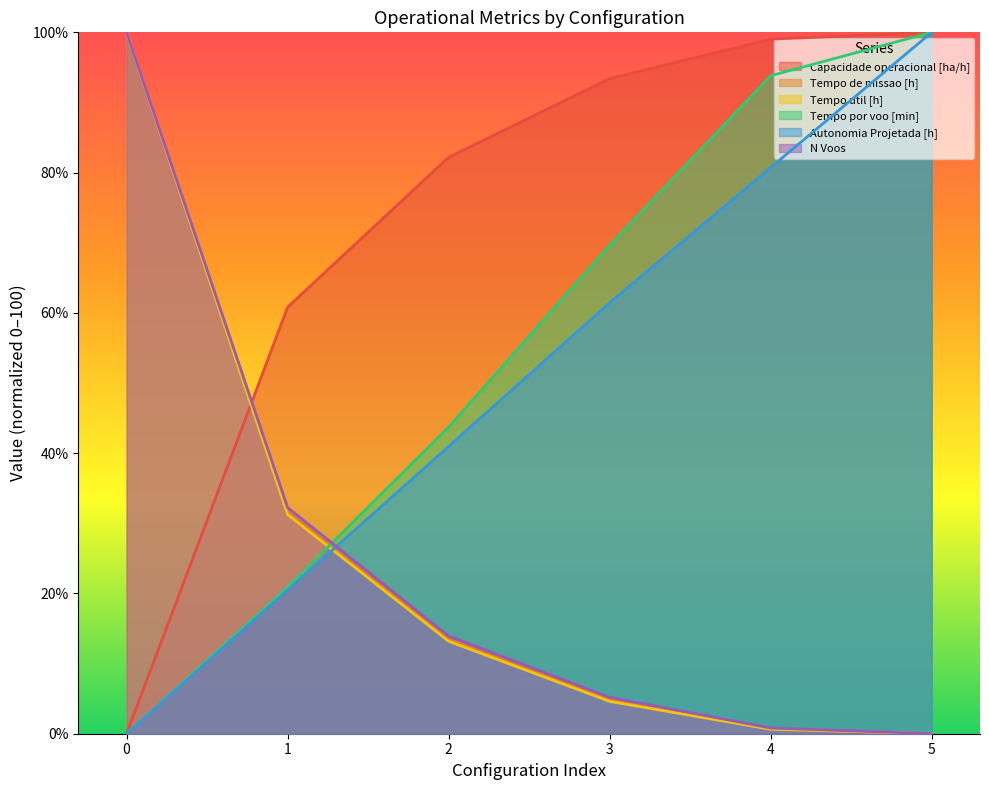

True or false: Capacidade operacional [ha/h] and Tempo por voo [min] cross at least once.

False